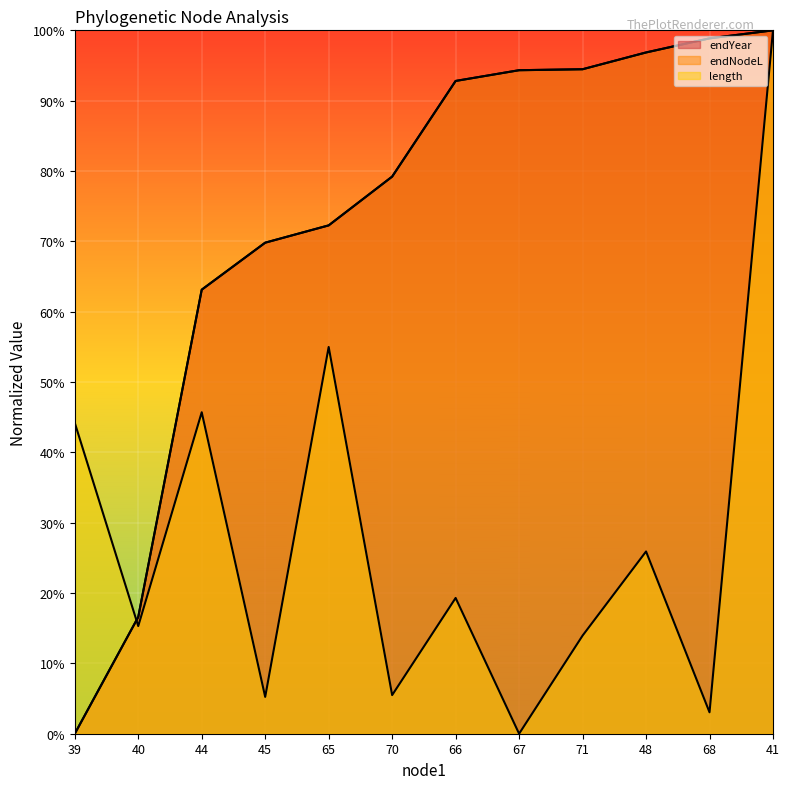

What position from the right is 71?

4